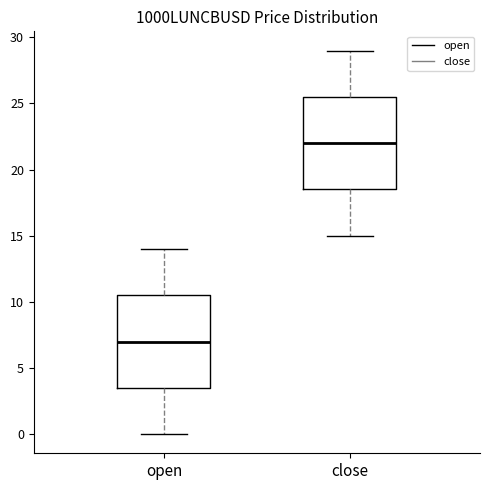

Reading left to right, read every box against the y-axis: the position of its median line, the range the box covers, and the ends of its whiskers. The values are not printed on the chart, so give them approximately, as read against the axis.

open: median 7.0, box 3.5 to 10.5, whiskers 0.0 to 14.0
close: median 22.0, box 18.5 to 25.5, whiskers 15.0 to 29.0